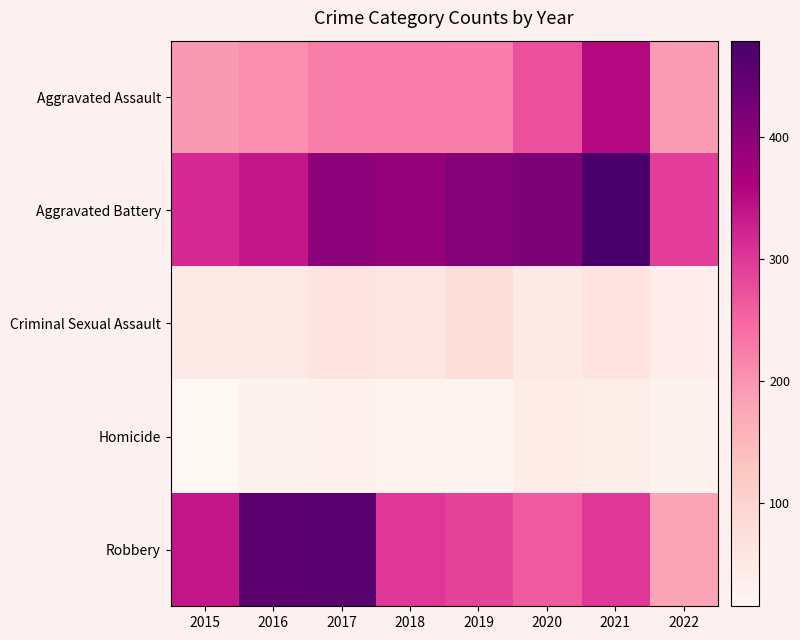

Reading right to left, extract all data points from this chart.

Aggravated Assault: 2022=192	2021=353	2020=273	2019=223	2018=225	2017=224	2016=206	2015=194
Aggravated Battery: 2022=293	2021=479	2020=416	2019=407	2018=389	2017=400	2016=336	2015=316
Criminal Sexual Assault: 2022=40	2021=61	2020=48	2019=77	2018=60	2017=61	2016=50	2015=46
Homicide: 2022=27	2021=38	2020=41	2019=22	2018=25	2017=33	2016=26	2015=15
Robbery: 2022=181	2021=300	2020=263	2019=287	2018=301	2017=460	2016=454	2015=337